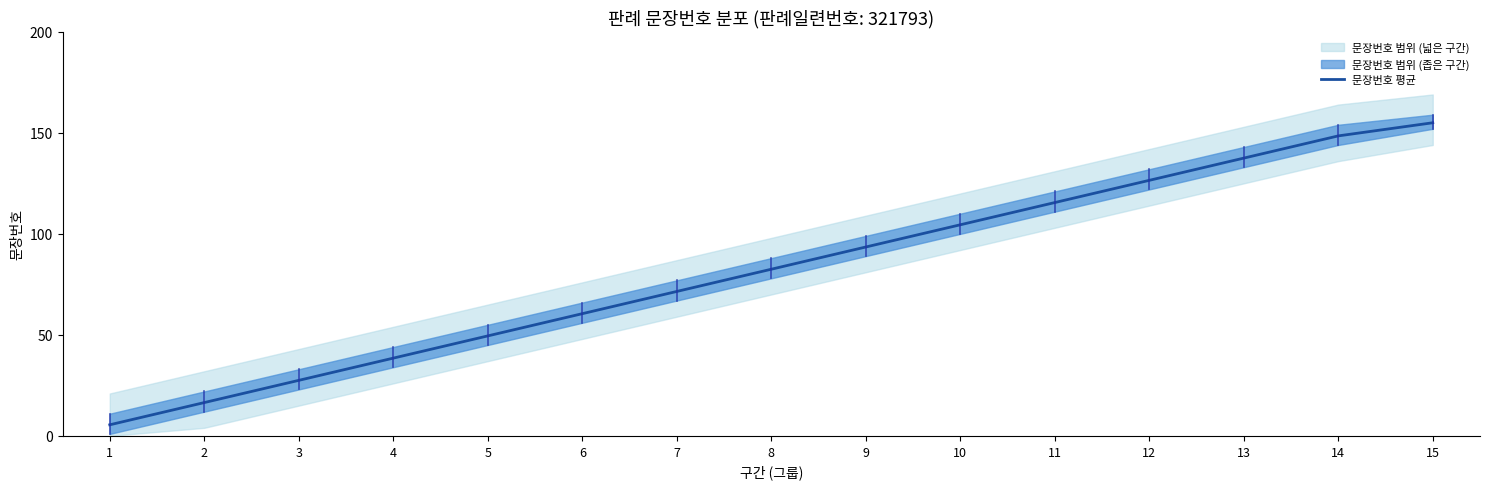

What is the ratio of the value at 13 to the value at 3?

5.0